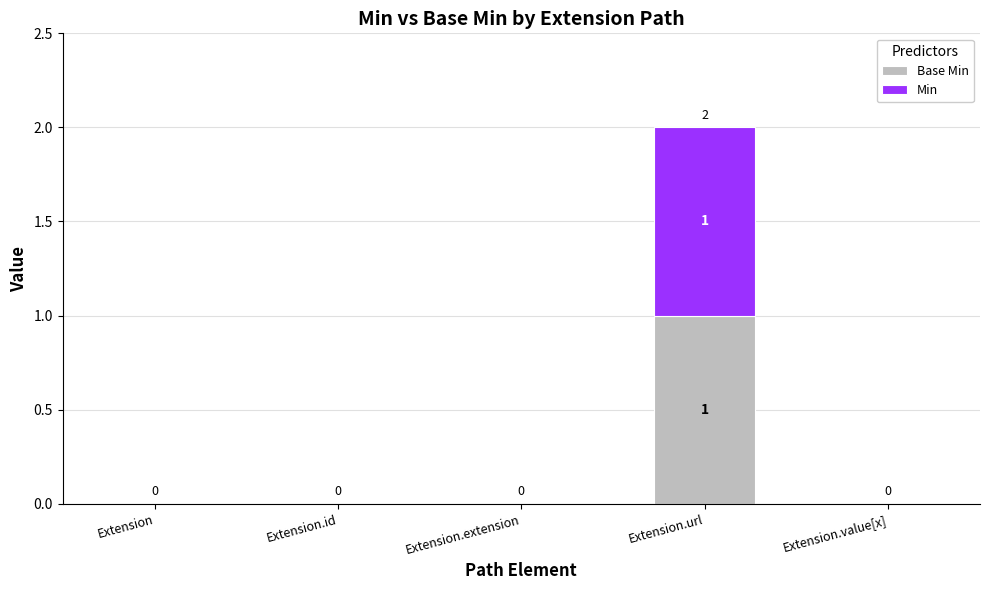

At which category is the sum across all series the highest?

Extension.url